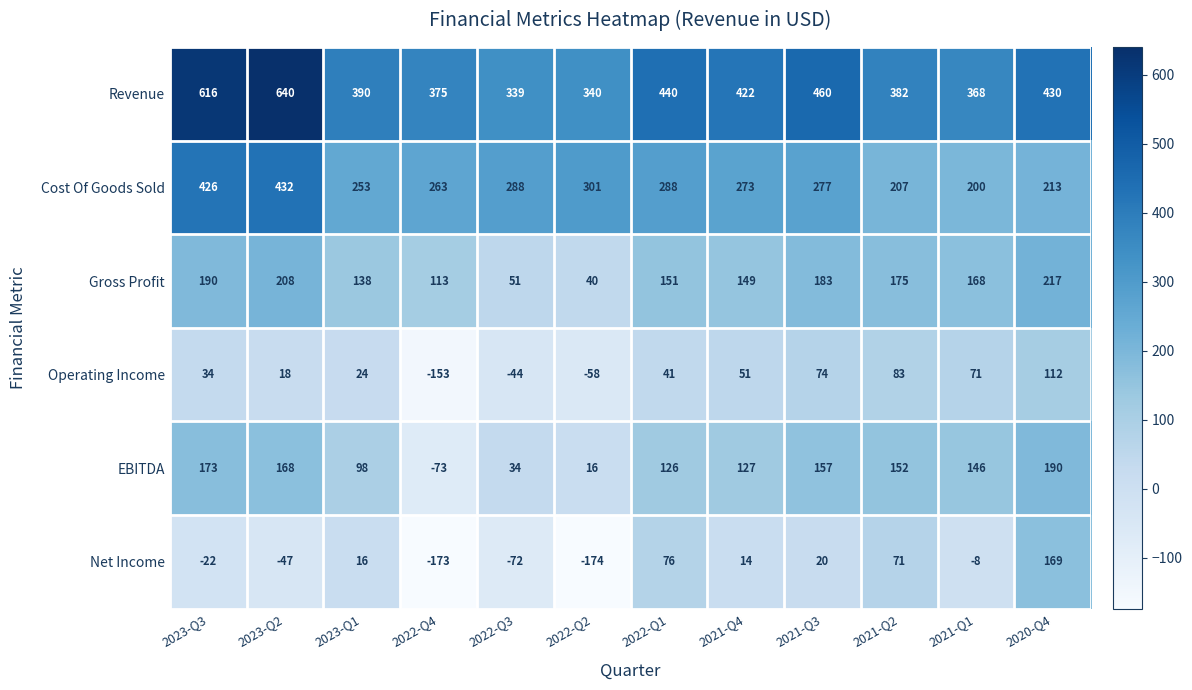

Count the number of data series in this chart.

6